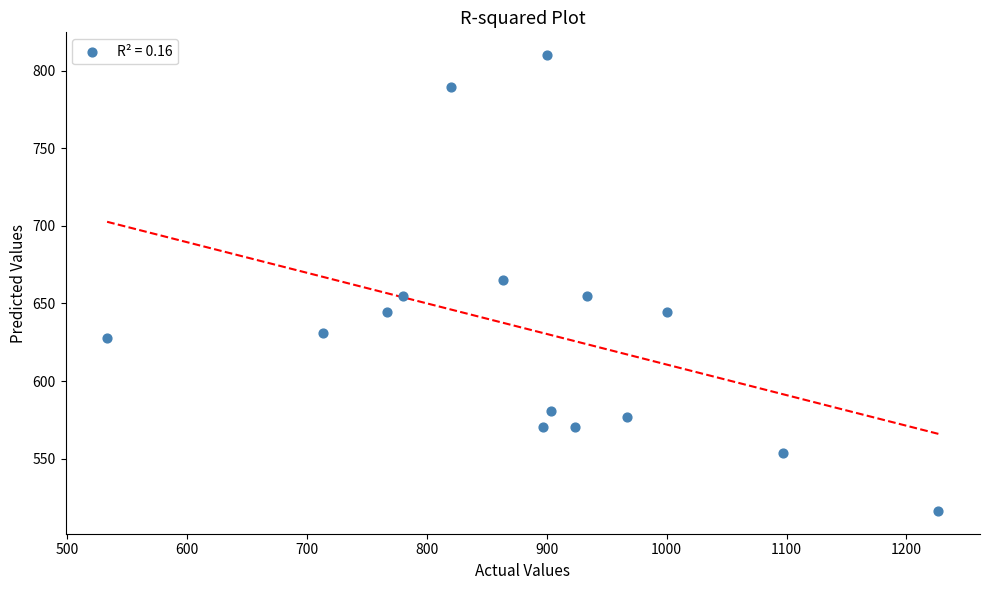

What is the range of Y values (max minus min)?

293.6